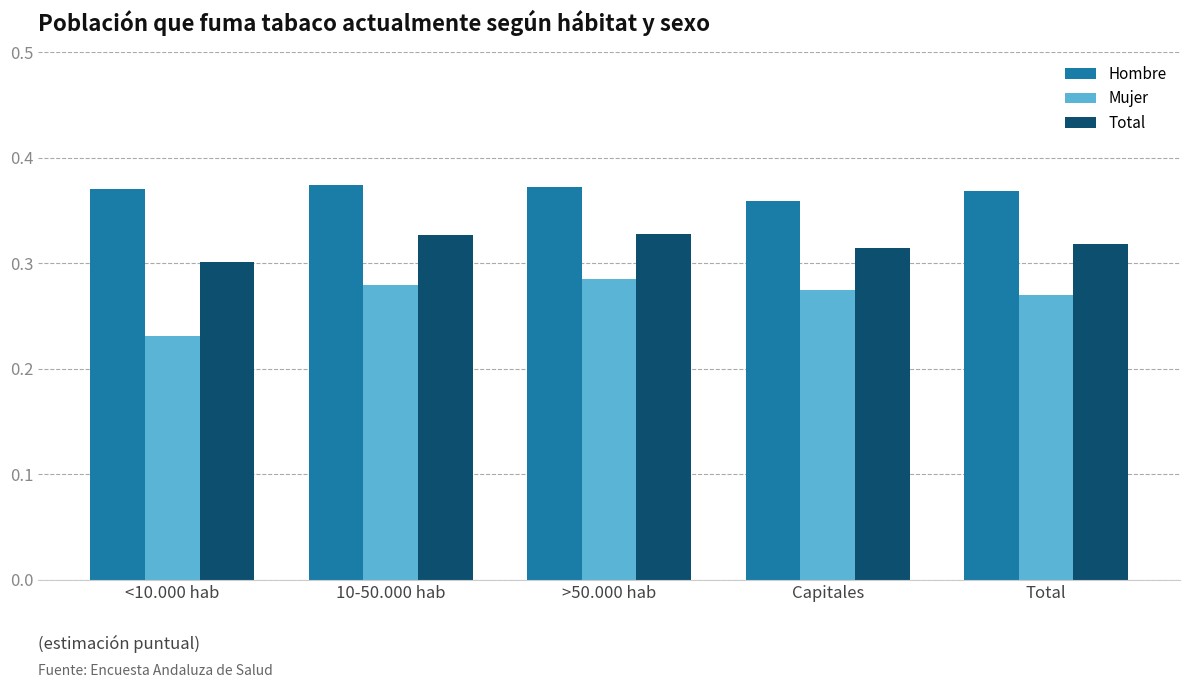

At which category does the chart reach its minimum across all series?

<10.000 hab